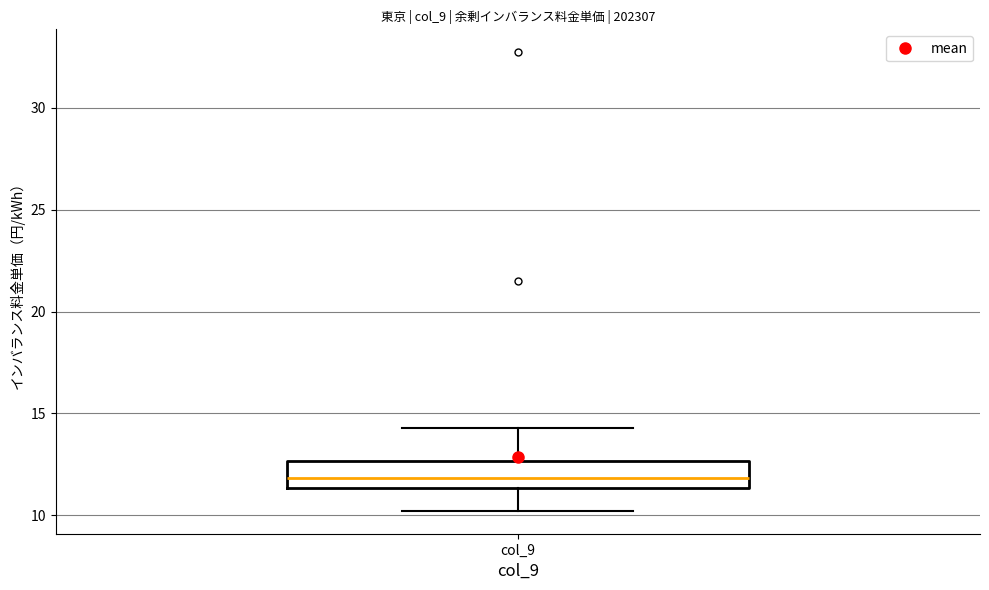

Where is the lower edge of the box for col_9 on the y-axis? The values are not printed on the chart, so give them approximately, as read against the axis.

11.5